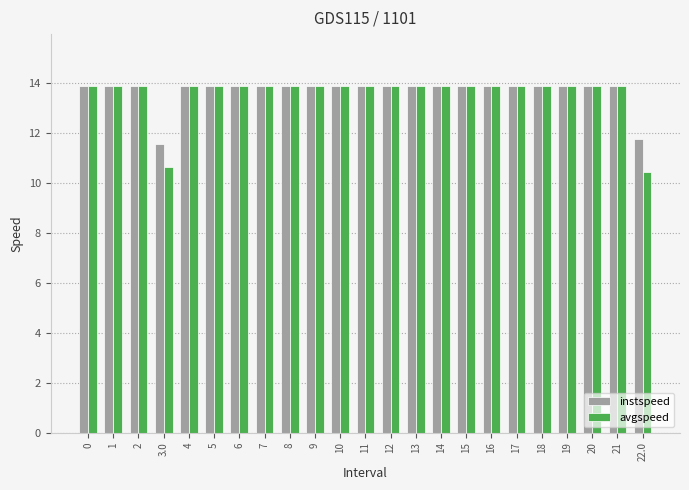

The avgspeed series shows 18.7 at 6. True or false?

False